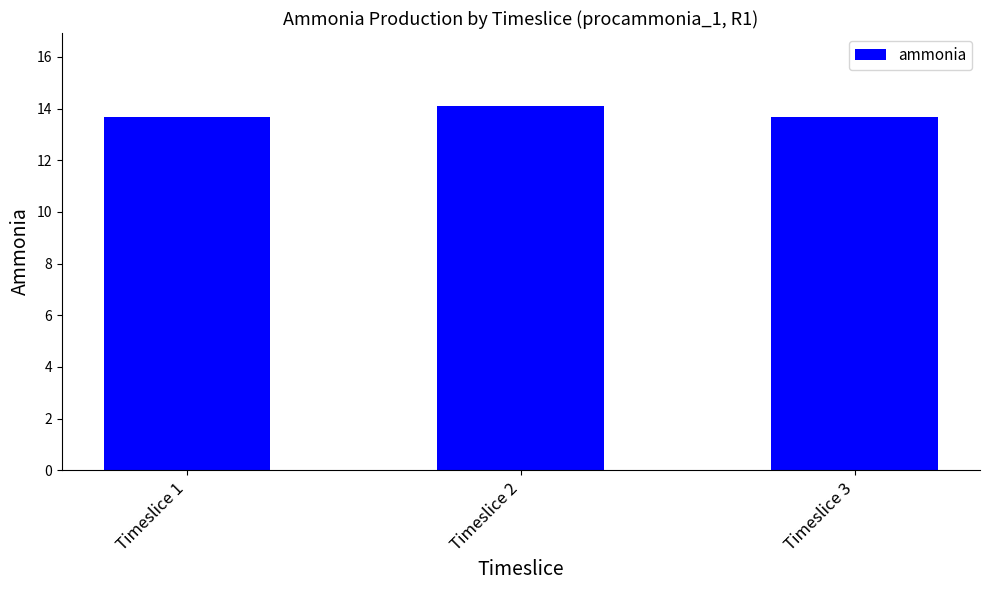

What is the difference between the values at Timeslice 1 and Timeslice 2?

0.4